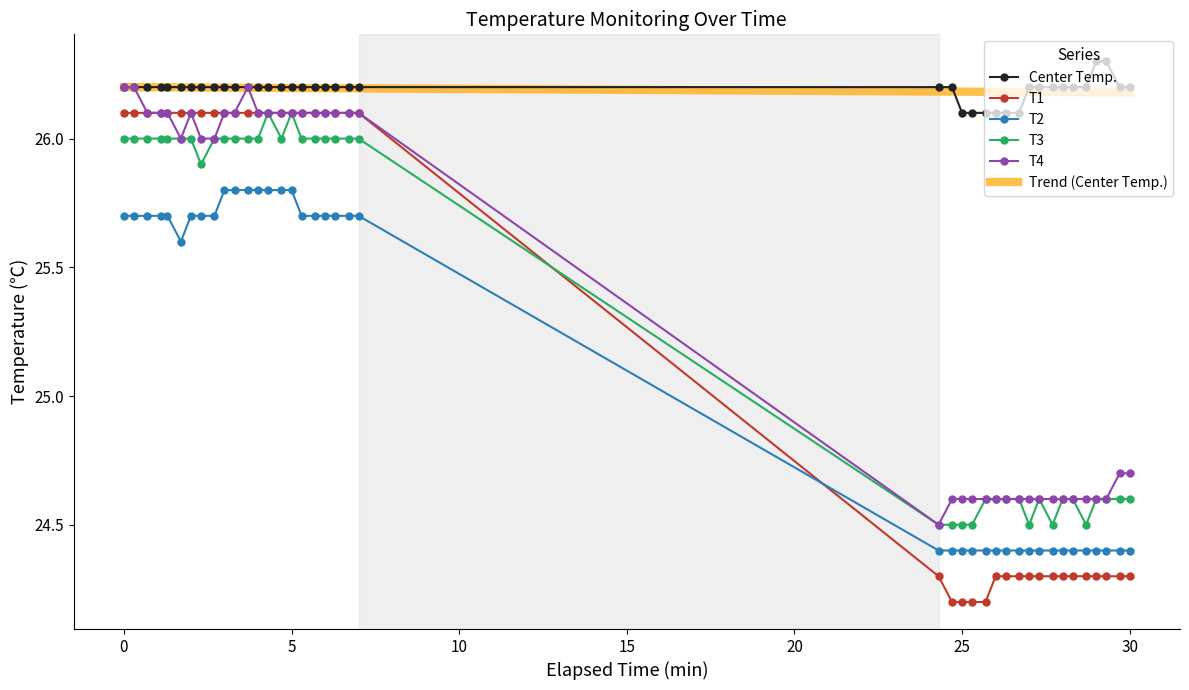

What is the difference between the T2 values at 25.3 and 3.0?

1.4